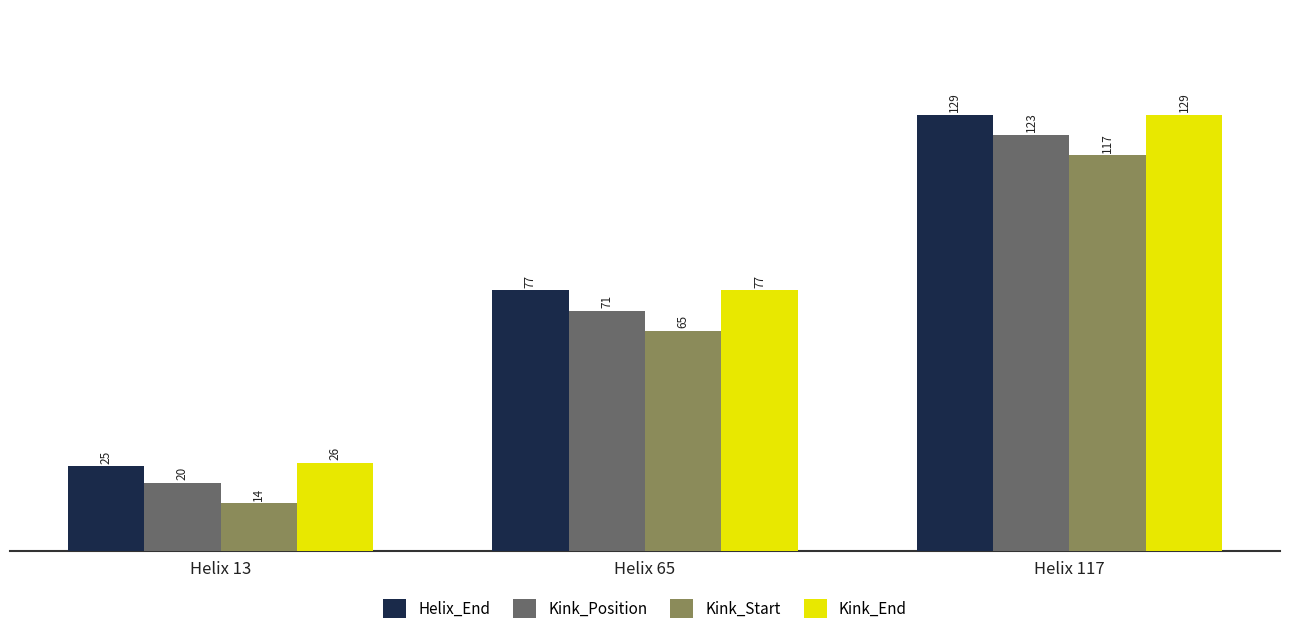

What is the difference between the Kink_End values at Helix 13 and Helix 65?

51